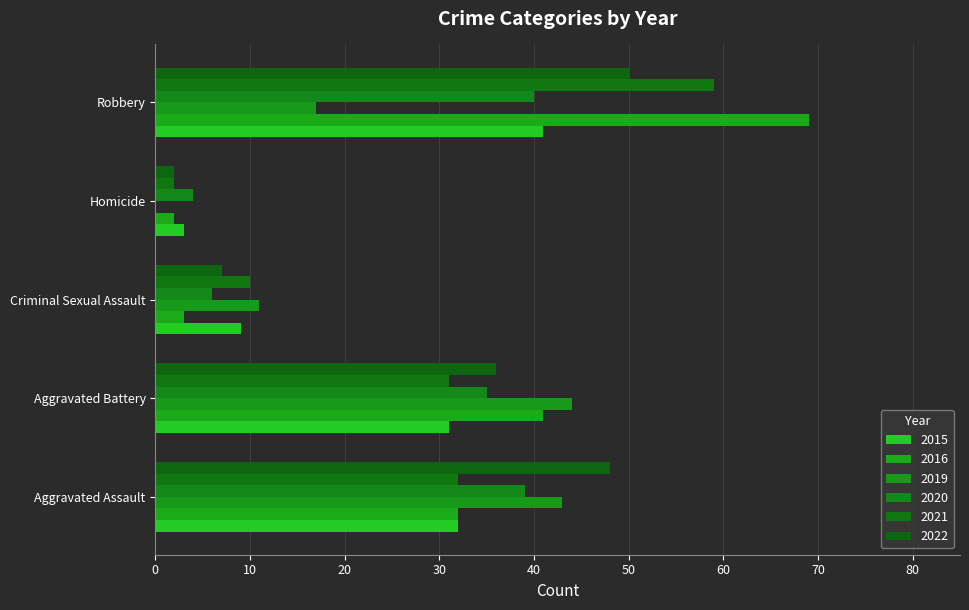

At how many categories does at least one series exceed 39?

3